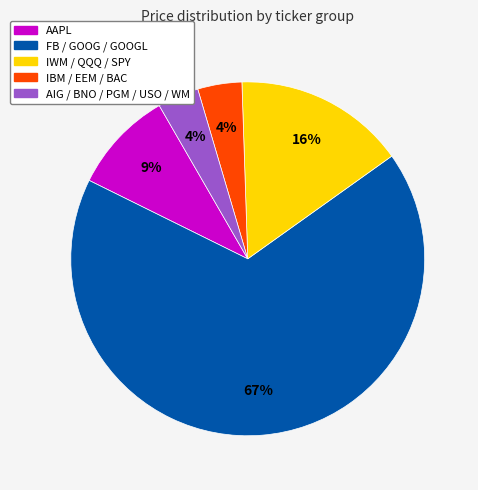

How many segments does this pie chart have?

5